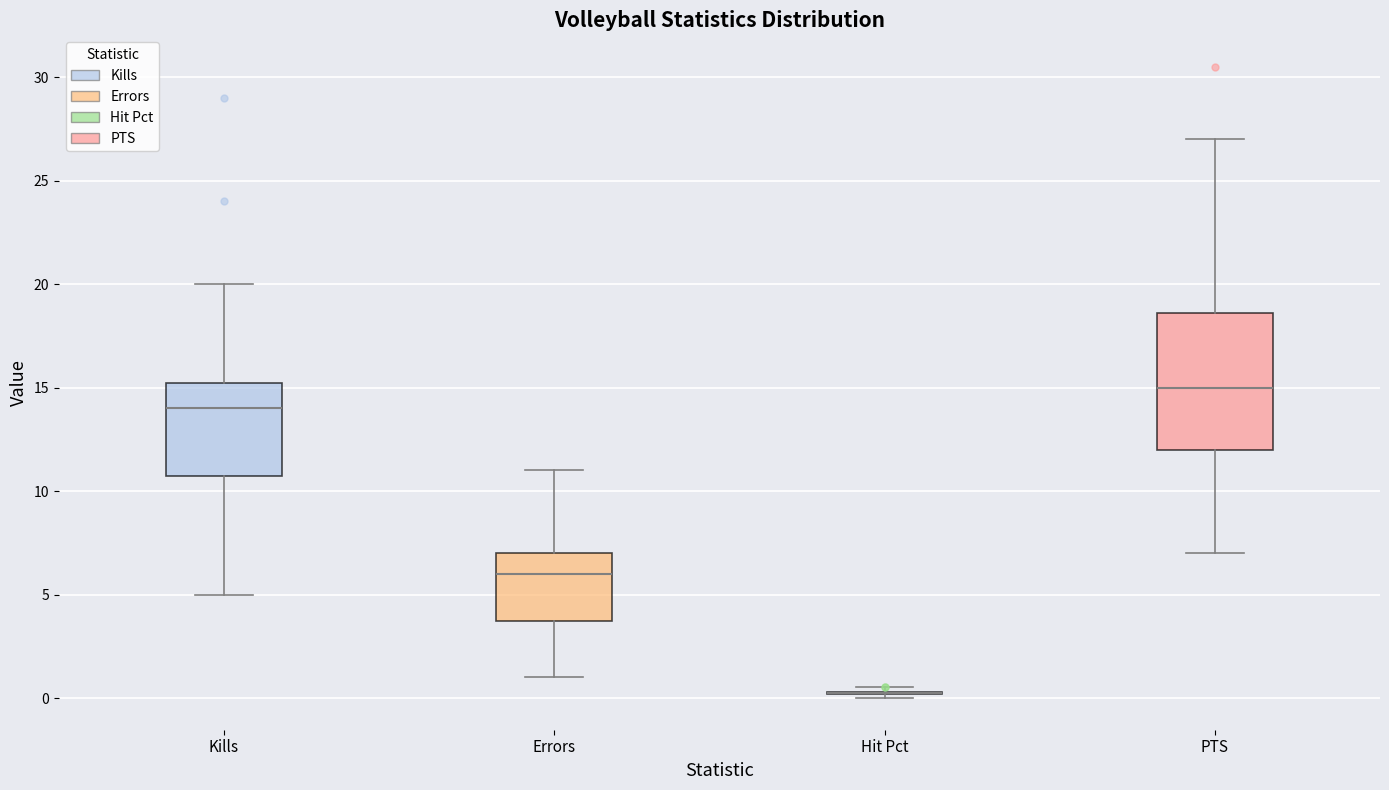

Reading left to right, transcribe this box plot: for each box, give where its median line is, the range the box spans, and where its two whiskers end, as read against the y-axis. The values are not printed on the chart, so give them approximately, as read against the axis.

Kills: median 14.0, box 11.0 to 15.5, whiskers 5.0 to 20.0
Errors: median 6.0, box 4.0 to 7.0, whiskers 1.0 to 11.0
Hit Pct: box collapsed to a line at 0.0, whiskers 0.0 to 0.5
PTS: median 15.0, box 12.0 to 18.5, whiskers 7.0 to 27.0